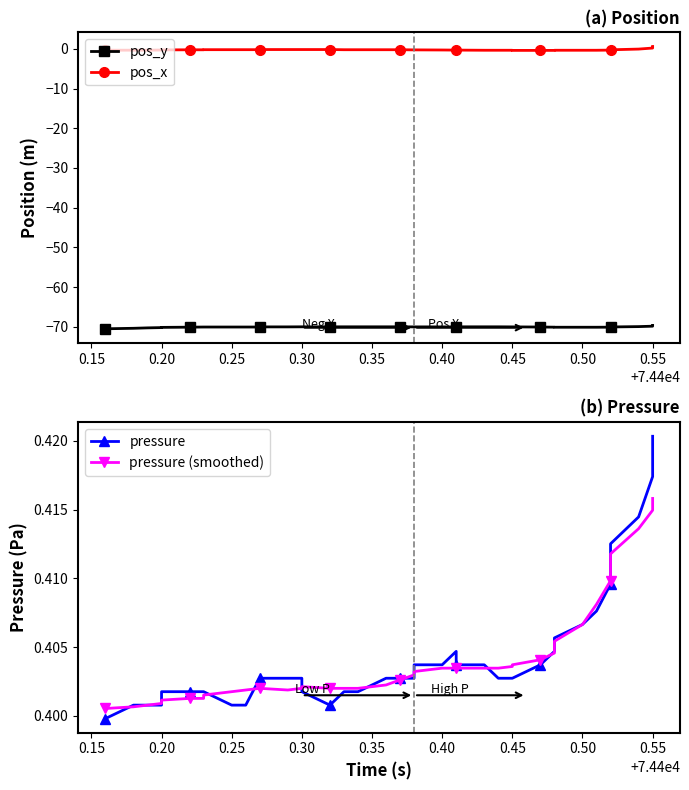

True or false: pos_y has a value of -70.3 at 0.20.

True